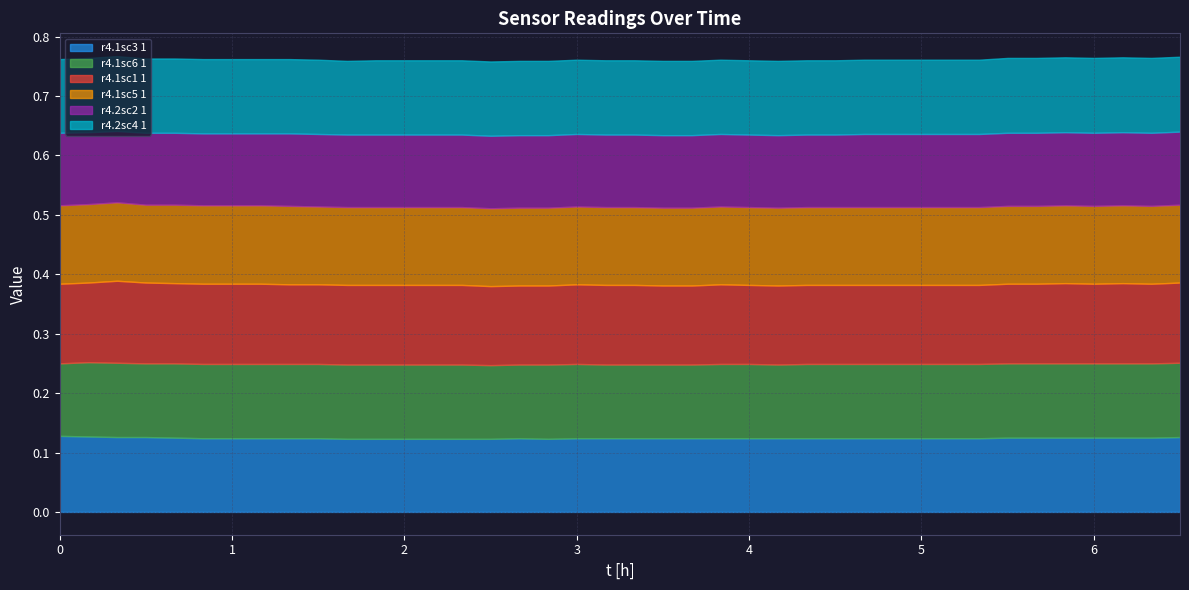

At which label does r4.2sc2 1 reach its peak?

28